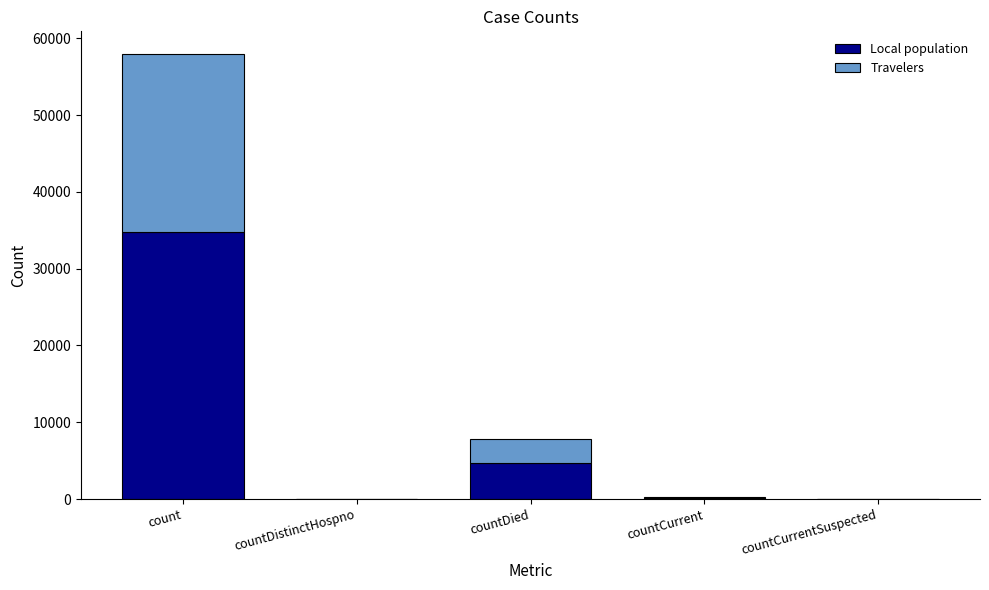

What is the maximum value for Local population?

34799